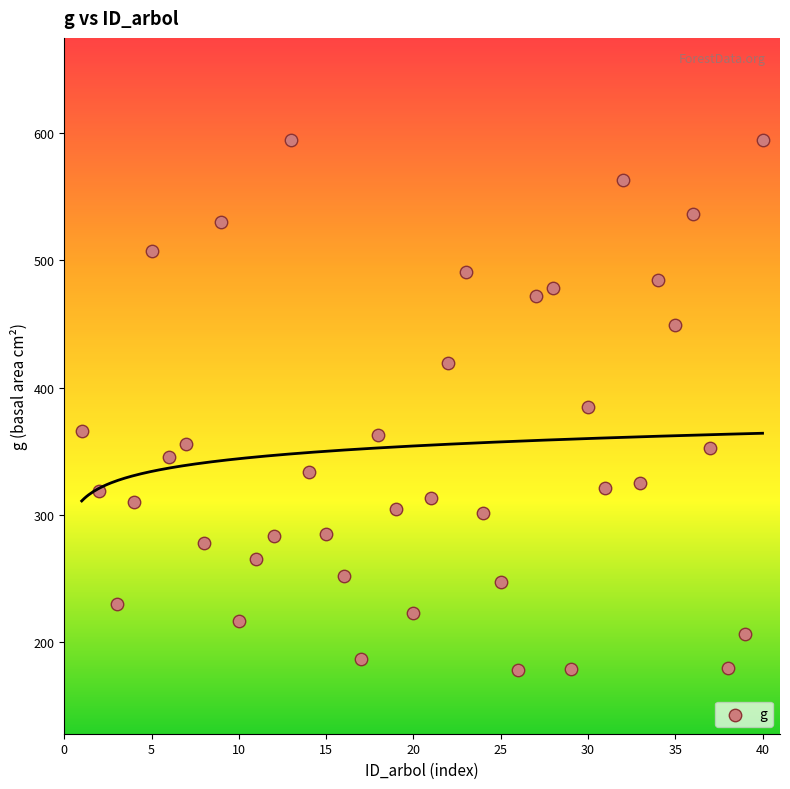

What is the range of X values (max minus min)?

39.0